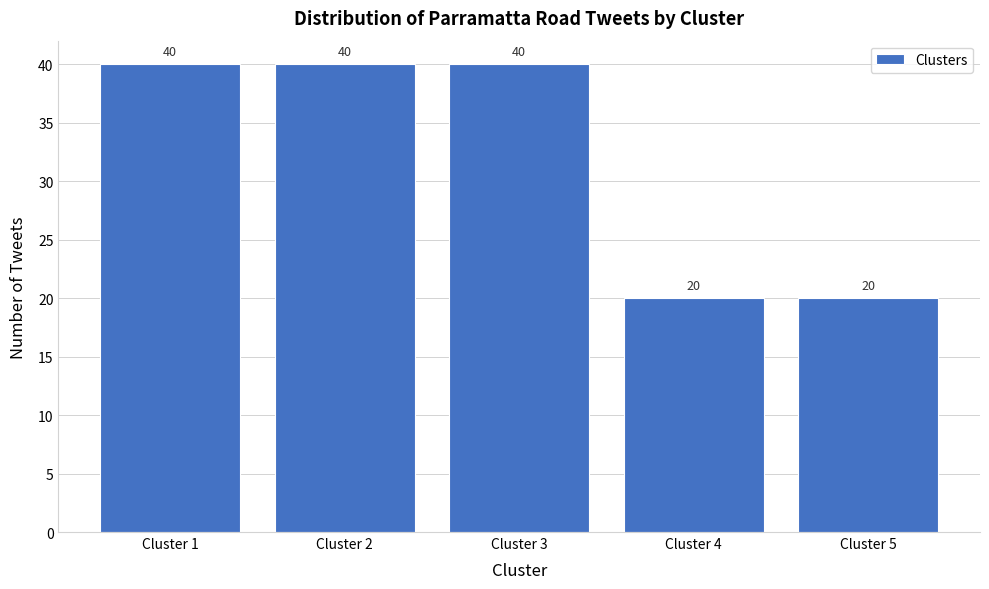

Reading right to left, extract all data points from this chart.

Cluster 5=20	Cluster 4=20	Cluster 3=40	Cluster 2=40	Cluster 1=40